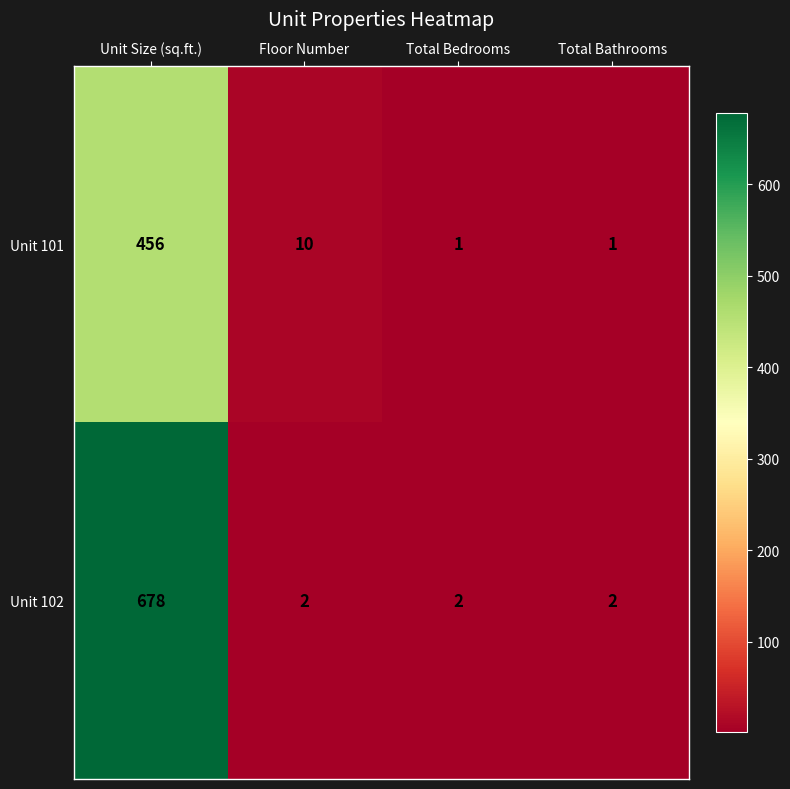

The Unit 101 series shows 456 at Unit Size (sq.ft.). True or false?

True